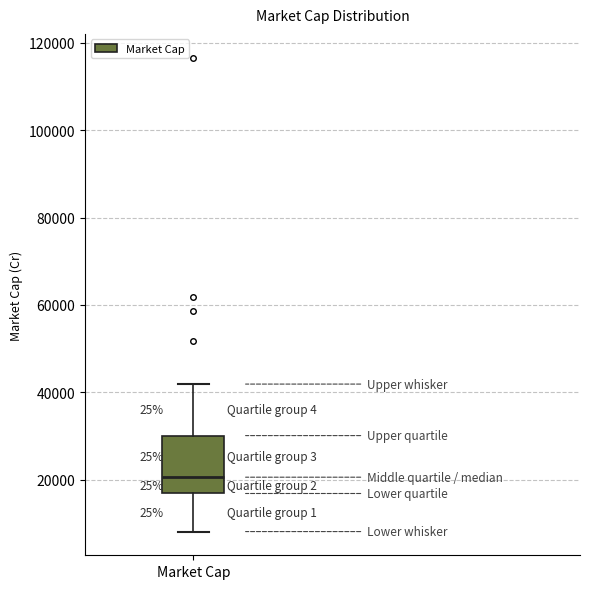

Where does the lower whisker of the box for Market Cap end on the y-axis? The values are not printed on the chart, so give them approximately, as read against the axis.

8000